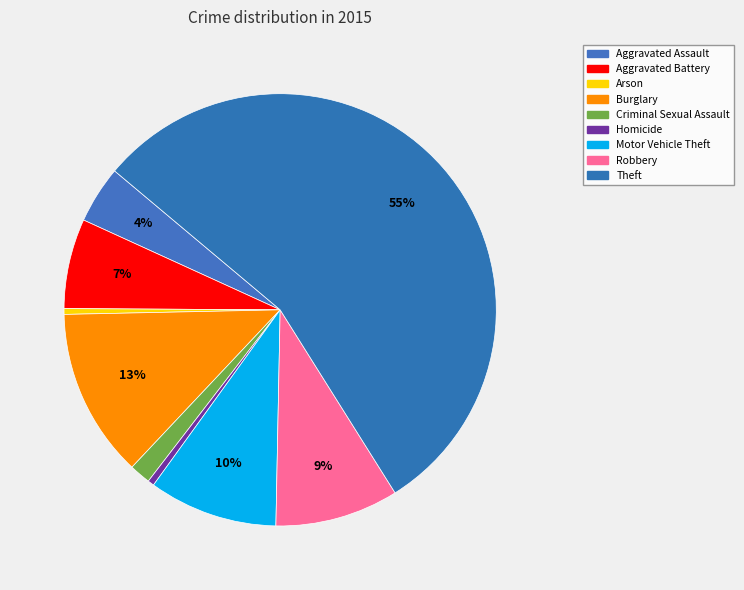

What is the majority slice?

Theft